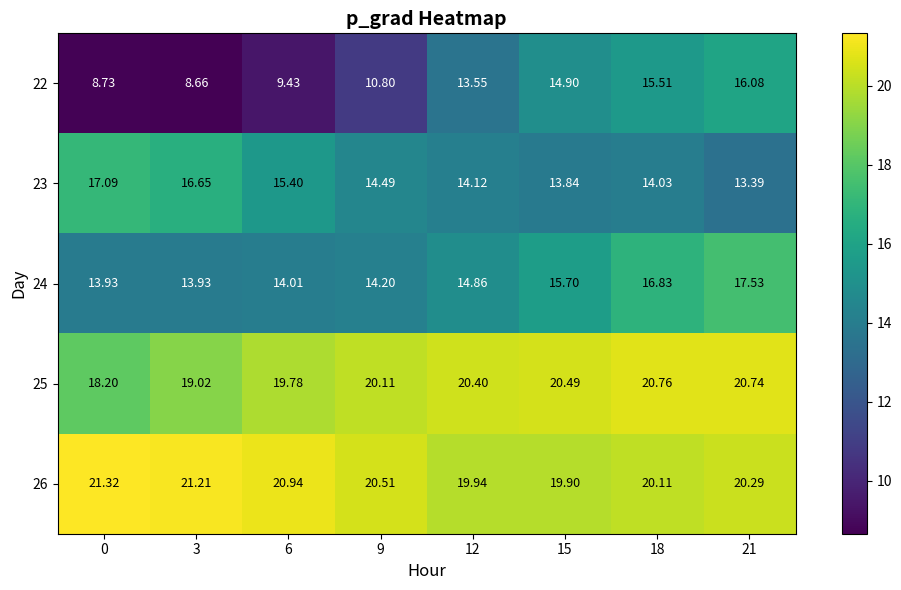

Is the value of 26 at 12 greater than the value of 22 at 21?

Yes